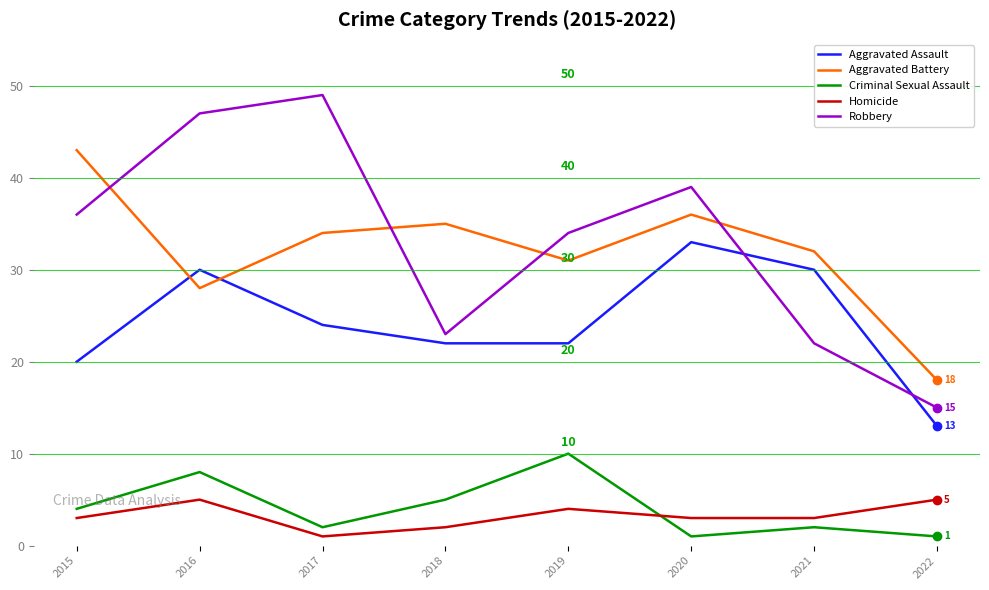

Reading right to left, list all the values displayed in this chart.

Aggravated Assault: 13	30	33	22	22	24	30	20
Aggravated Battery: 18	32	36	31	35	34	28	43
Criminal Sexual Assault: 1	2	1	10	5	2	8	4
Homicide: 5	3	3	4	2	1	5	3
Robbery: 15	22	39	34	23	49	47	36